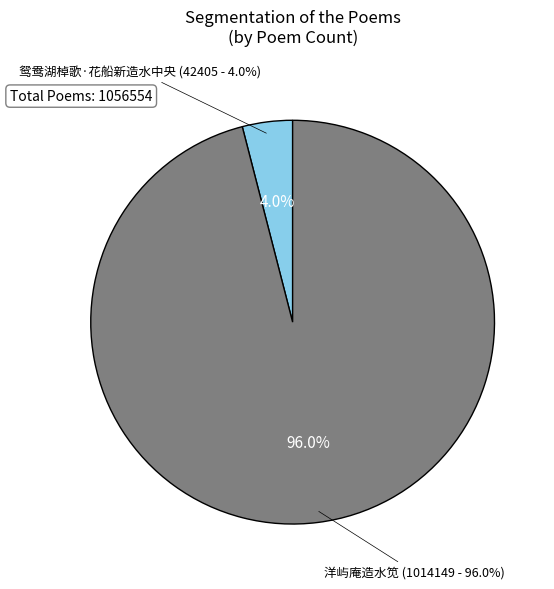

Combined, what portion of the pie is 鸳鸯湖棹歌·花船新造水中央 and 洋屿庵造水笕?

100.0%